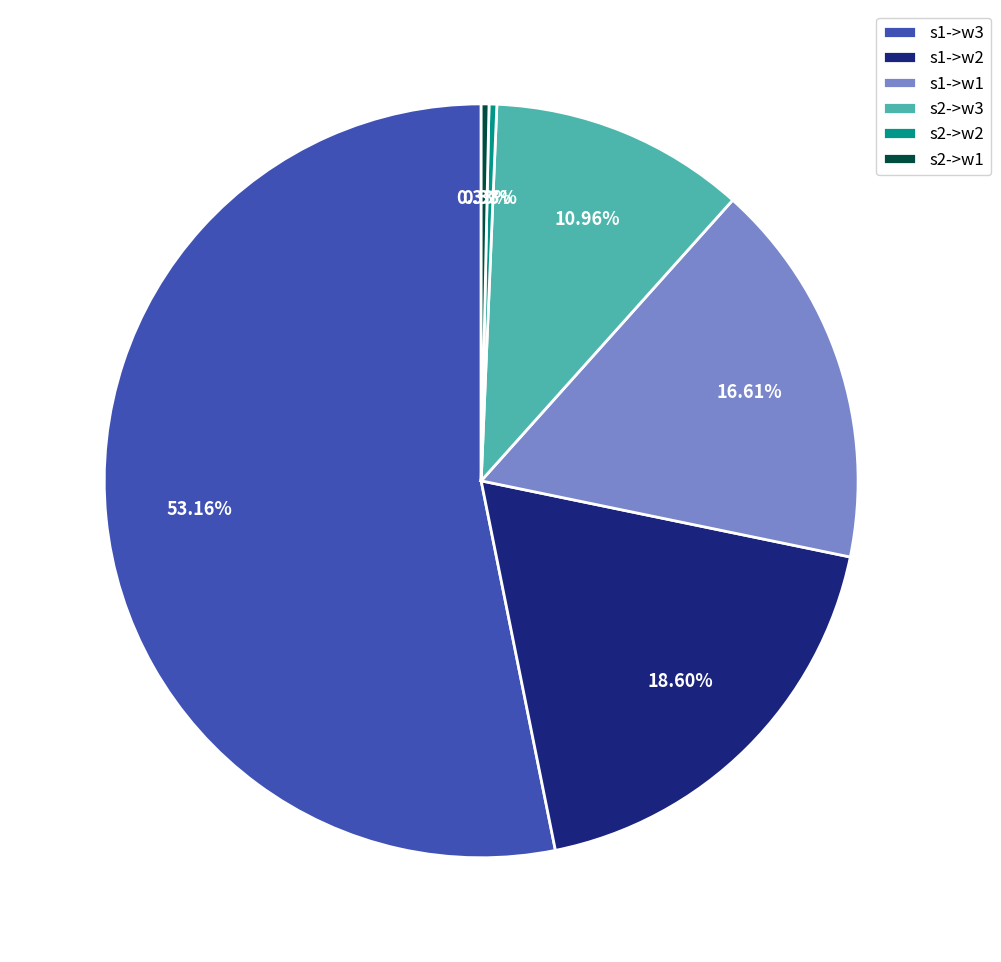

Do s1->w1 and s2->w2 together represent more than half of the pie?

No